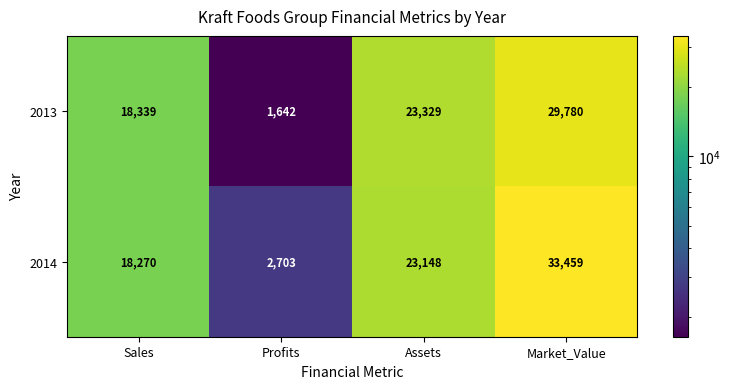

Rank the series by their maximum value, from highest to lowest.

2014, 2013